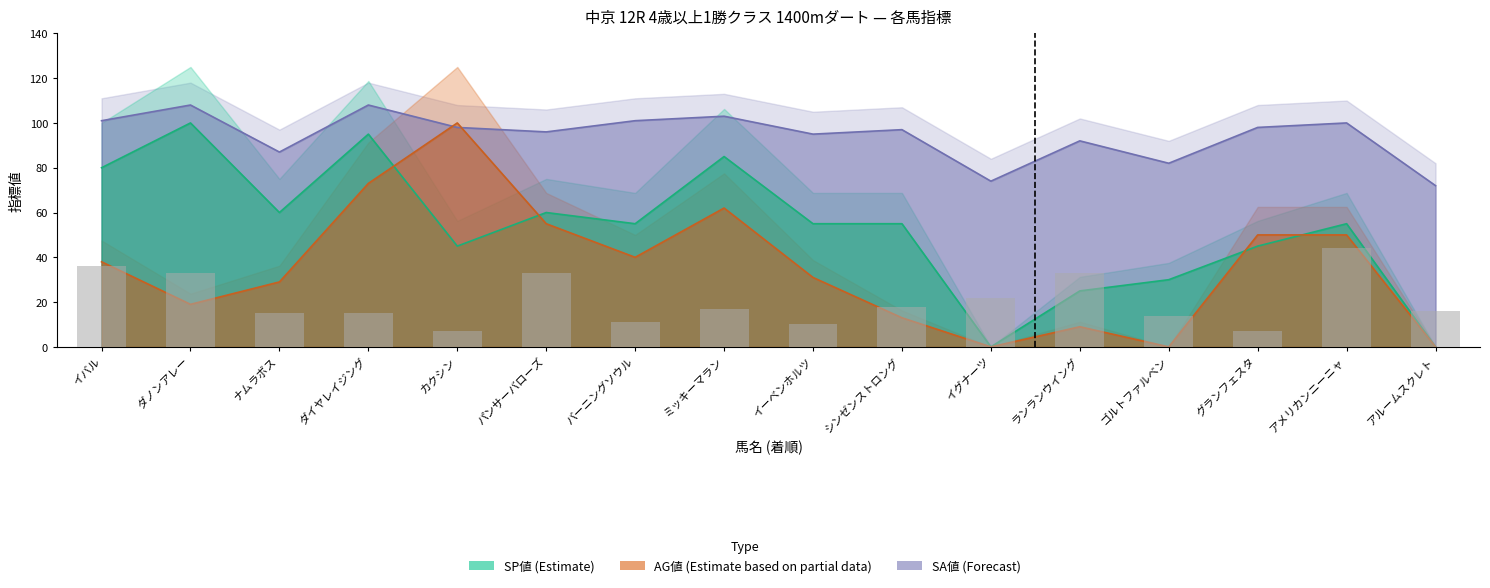

What is the difference between the highest and lowest values at ランランウイング?

83